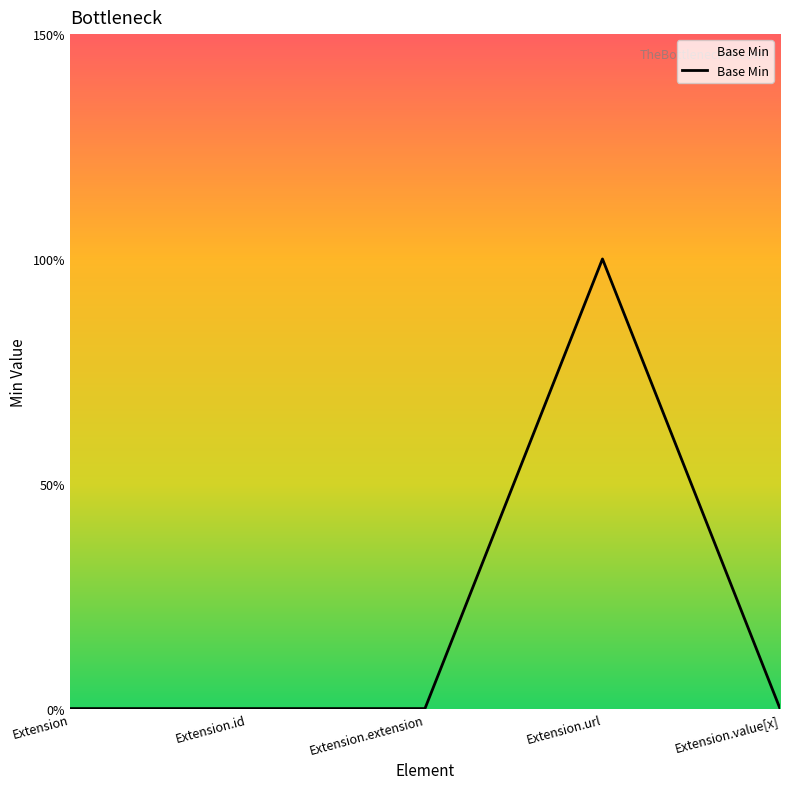

Does the chart display data point markers on the line(s)?

No